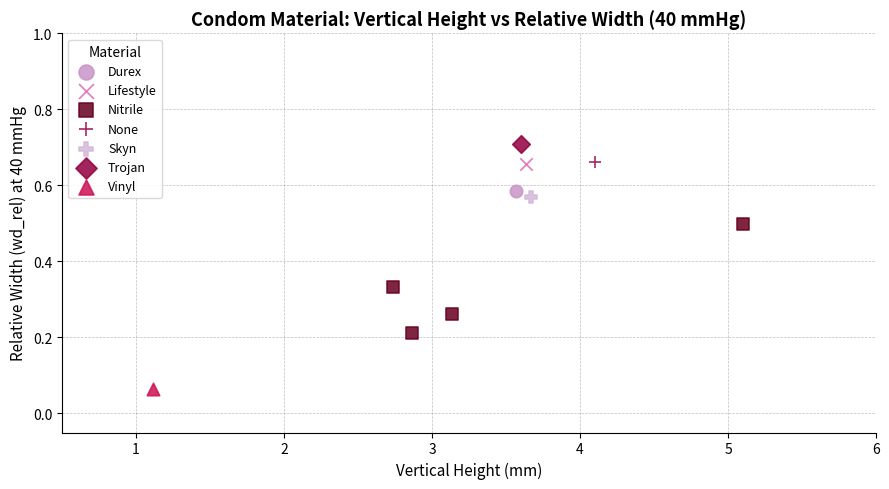

What are all the series names shown in the legend?

Durex, Lifestyle, Nitrile, None, Skyn, Trojan, Vinyl